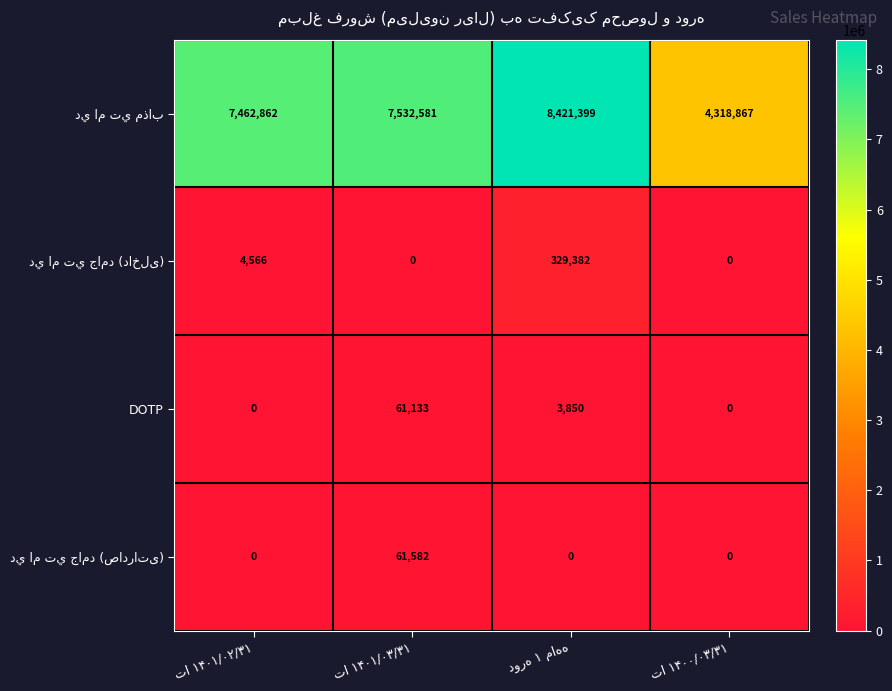

What is the average value of the DOTP series?

16246